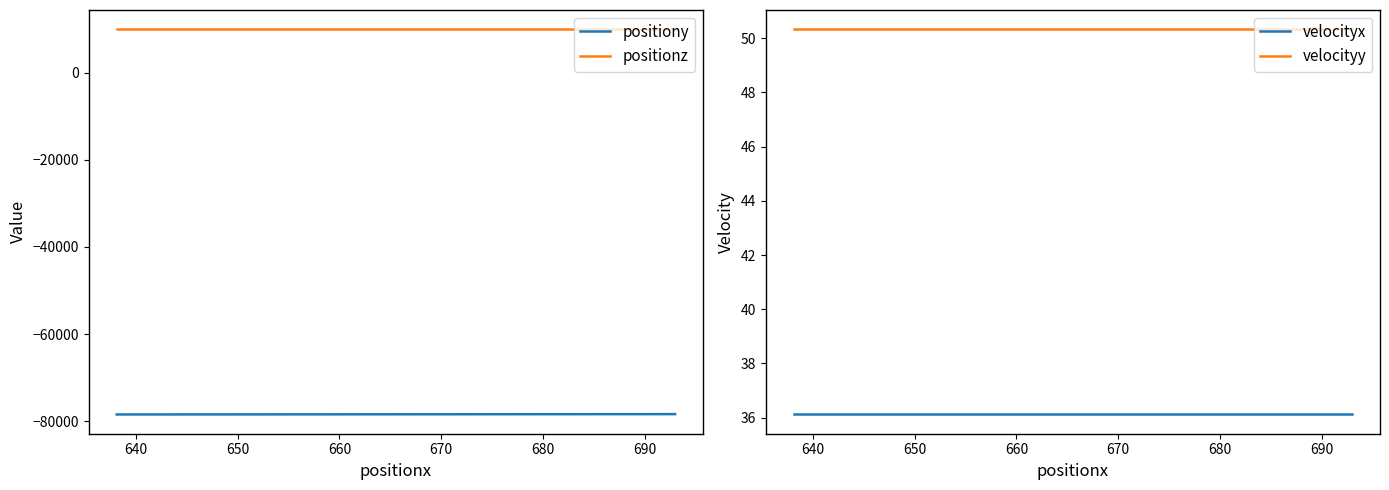

True or false: velocityx and velocityy intersect in this chart.

False